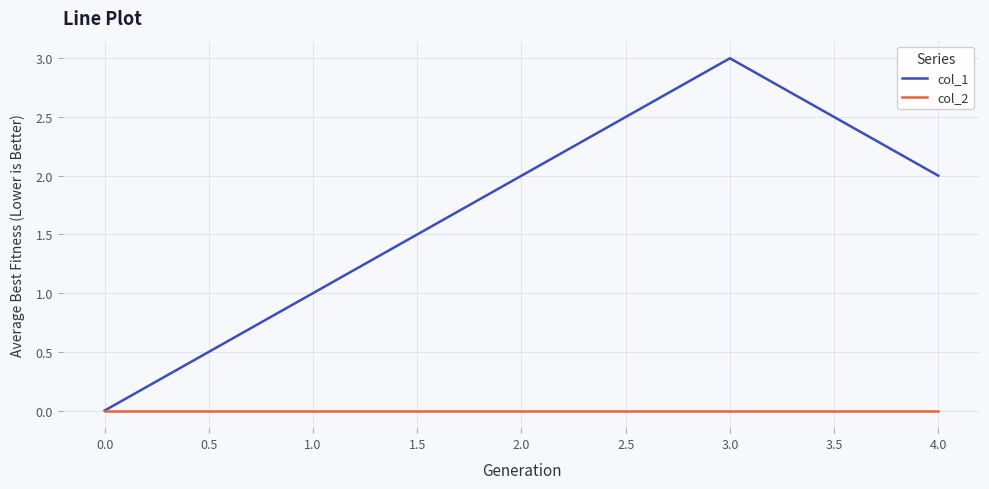

Where is the first local maximum for col_1?

3.0